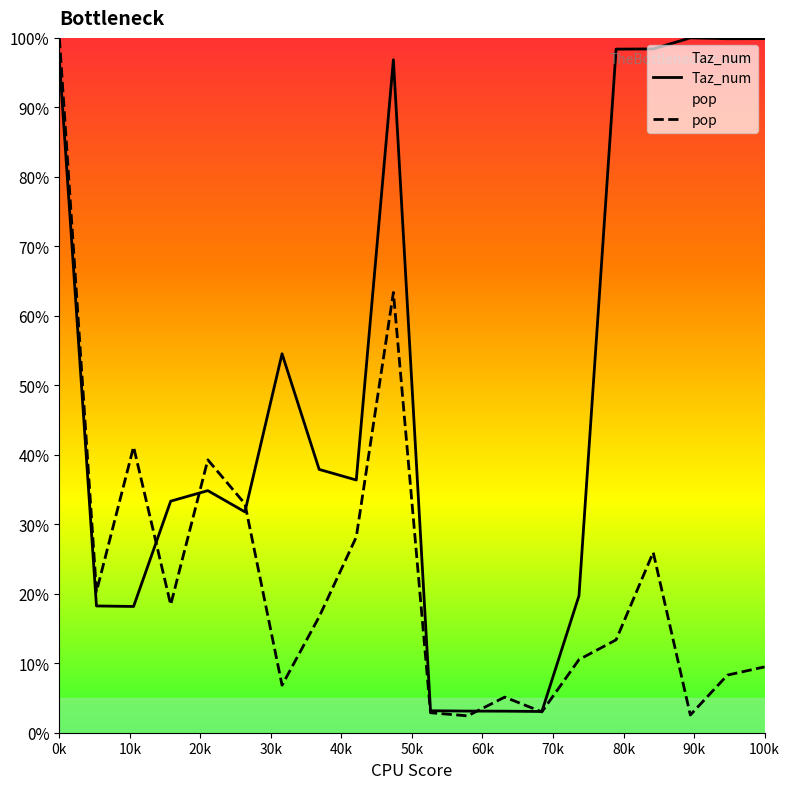

Which series has the largest total across all categories?

Taz_num